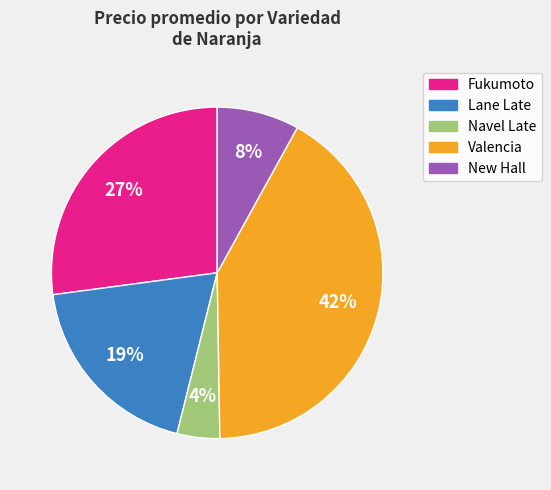

What percentage is the Navel Late slice, to the nearest percent?

4%